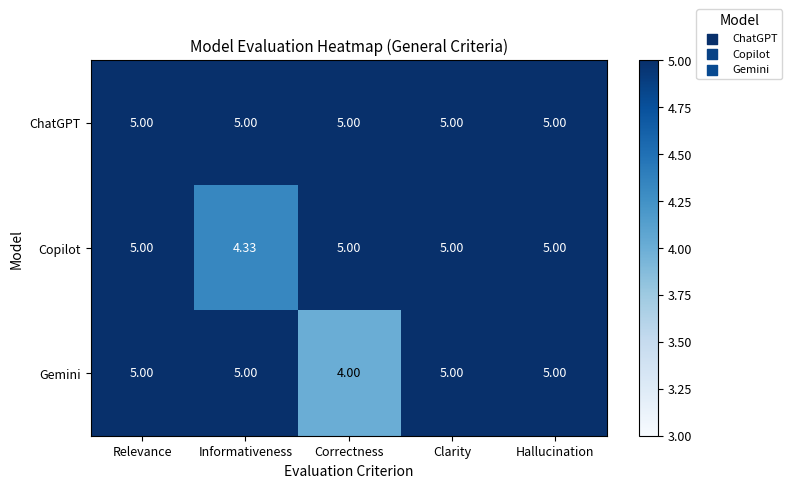

Where is Copilot nearest to the value 4?

Informativeness